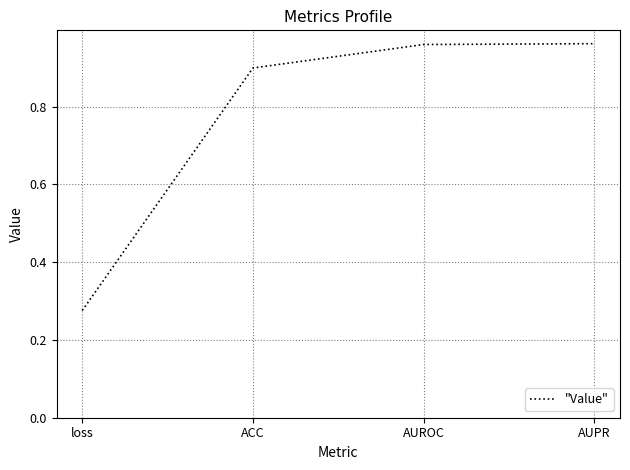

The chart shows a value of 1.6 at AUPR. True or false?

False